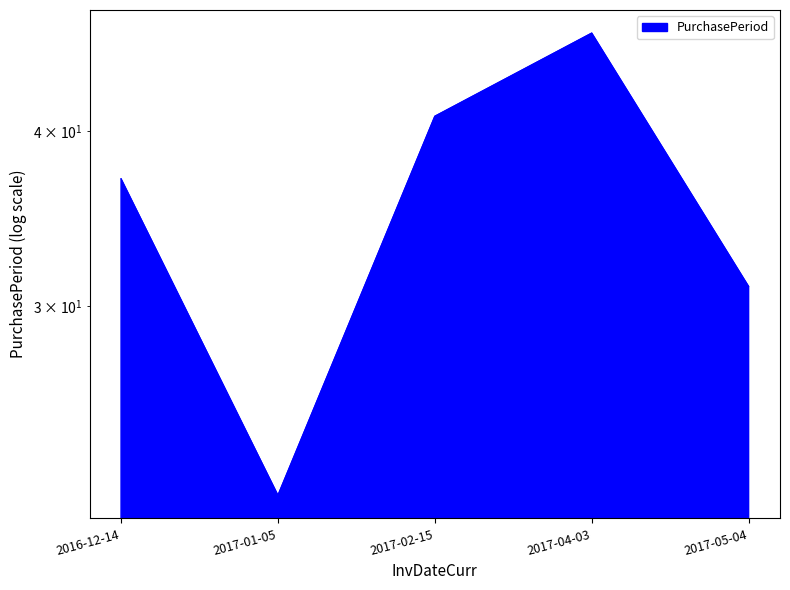

What is the greatest value displayed?

47